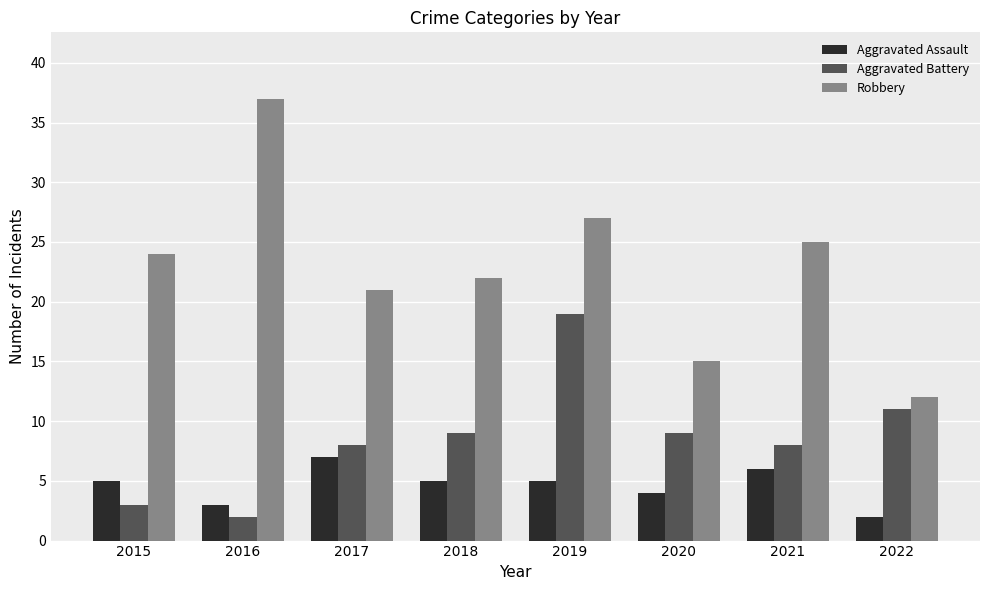

Which series has the widest spread of values?

Robbery